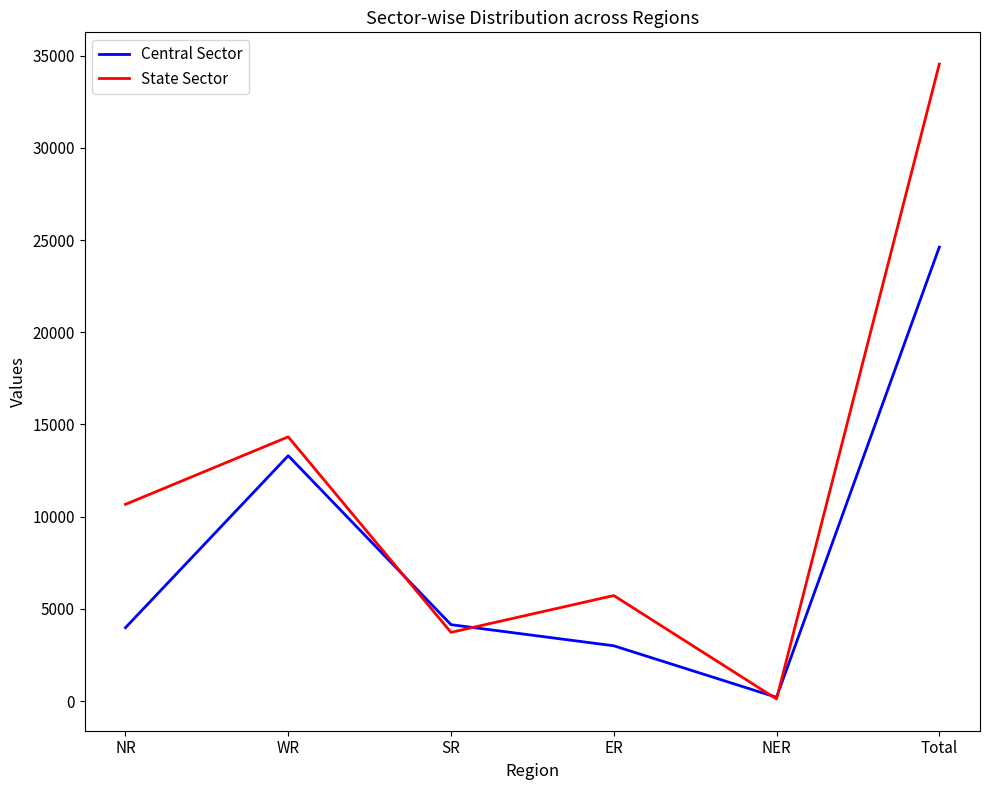

At which category does Central Sector reach its first local valley?

NER